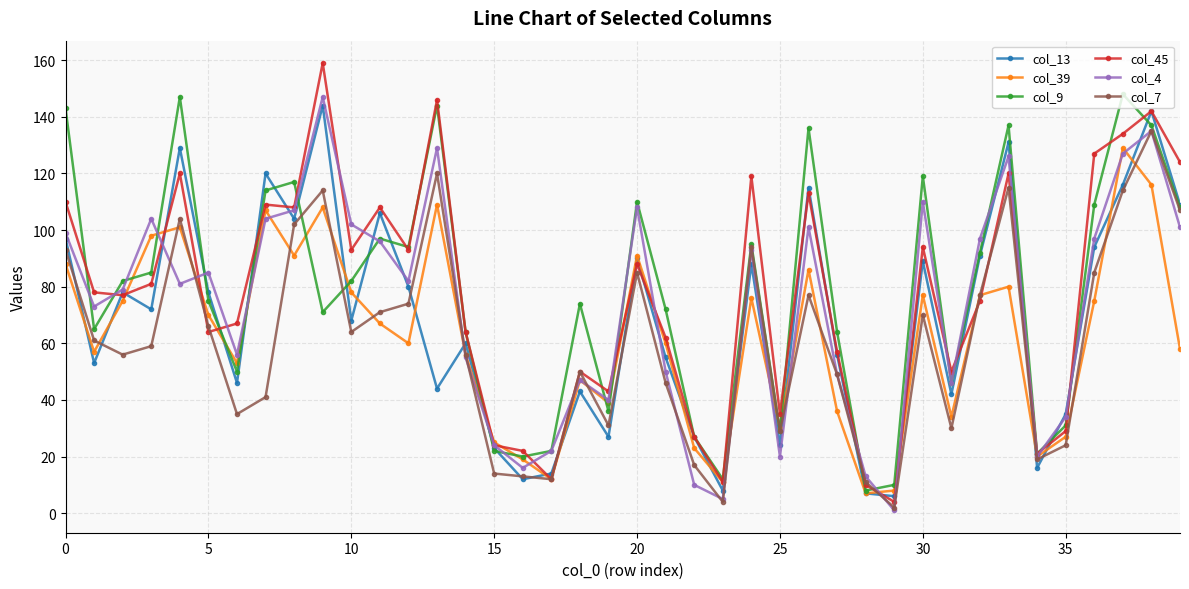

What is the maximum value shown in the chart?

159